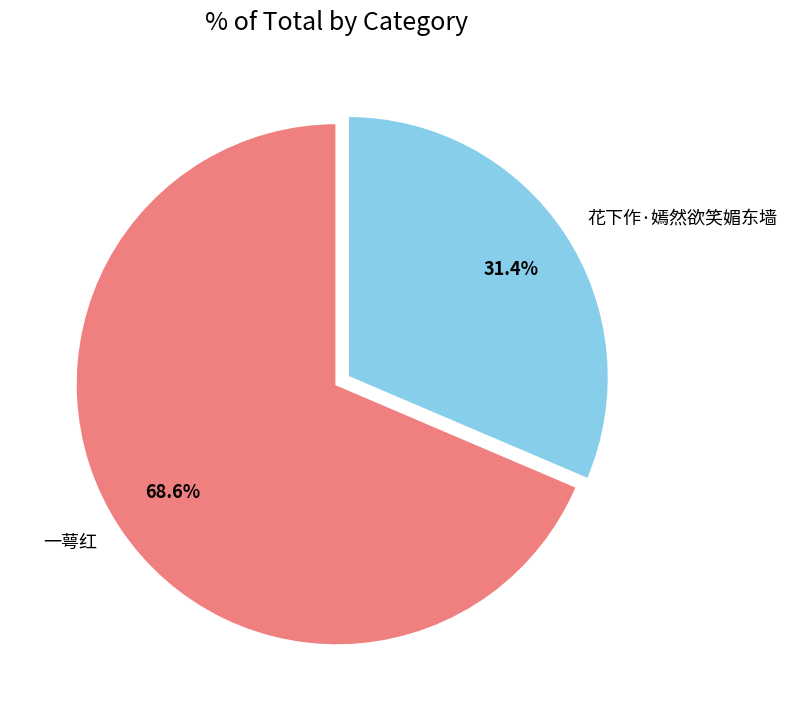

What is the majority slice?

一萼红